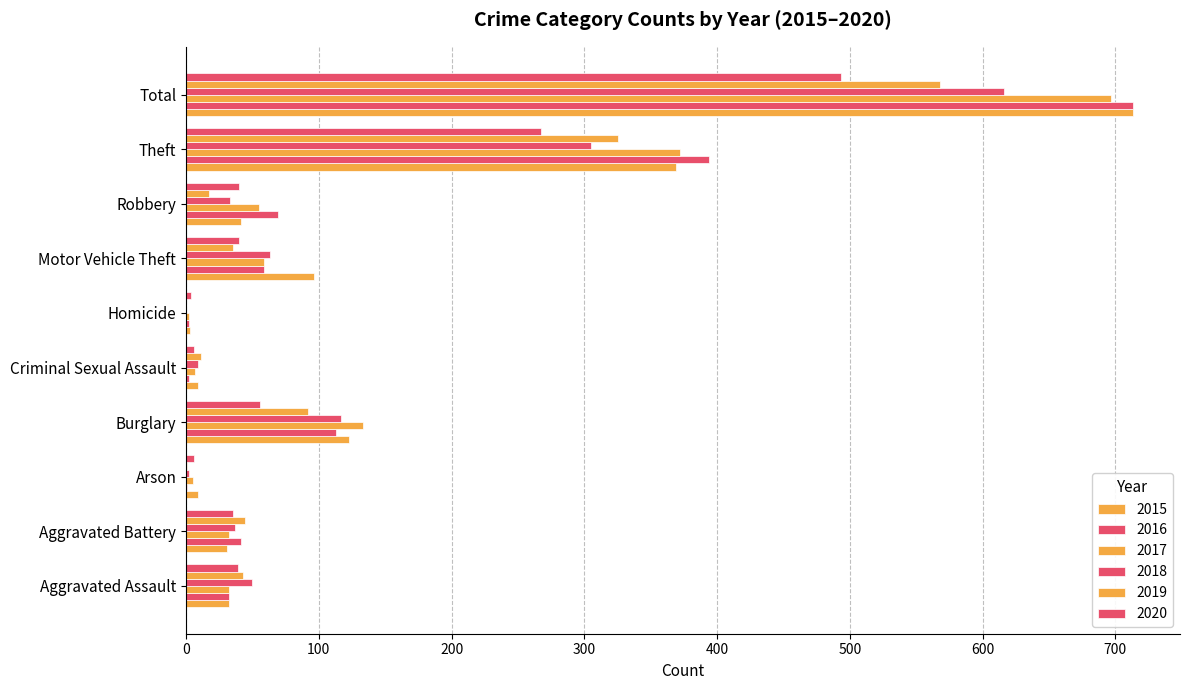

What is the label of the 2nd bar from the left?

Aggravated Battery